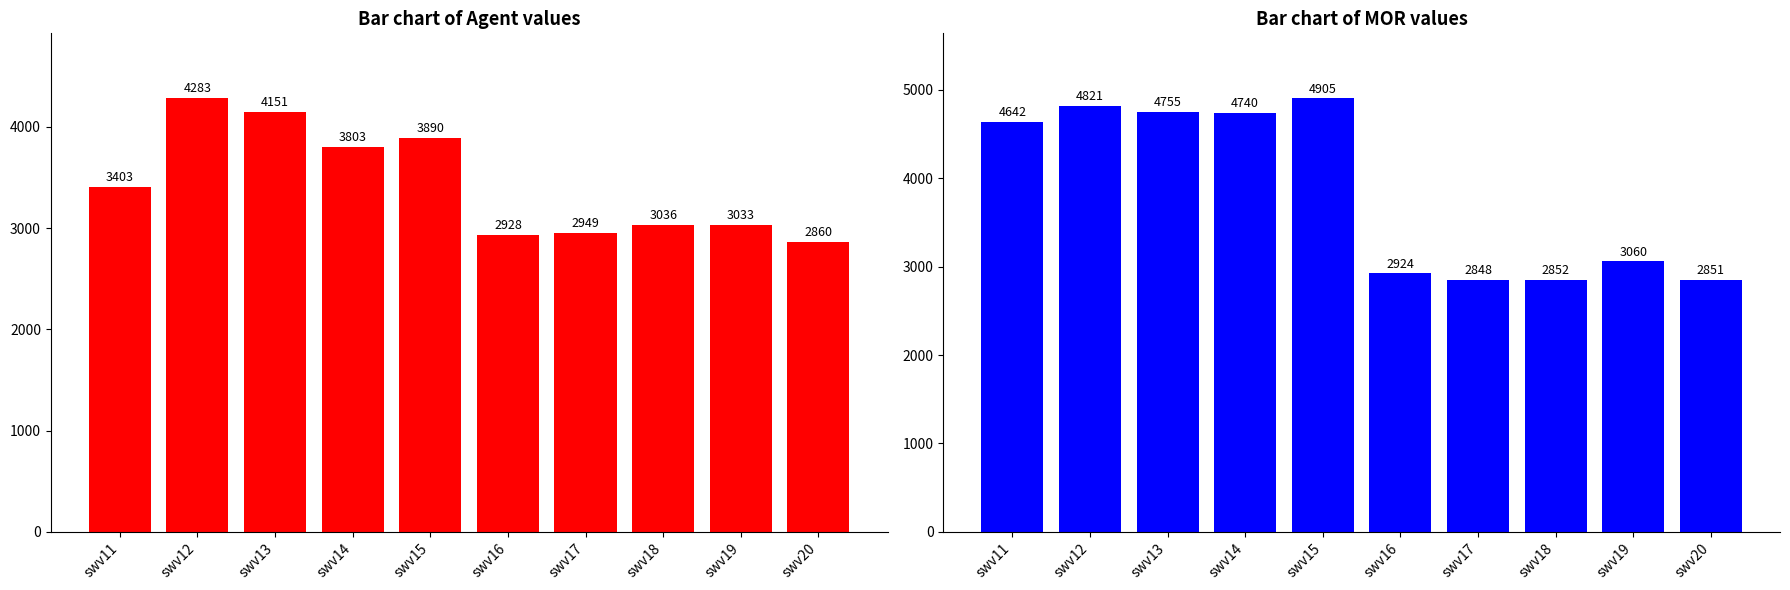

Is the value of mor at swv17 greater than the value of agent at swv17?

No